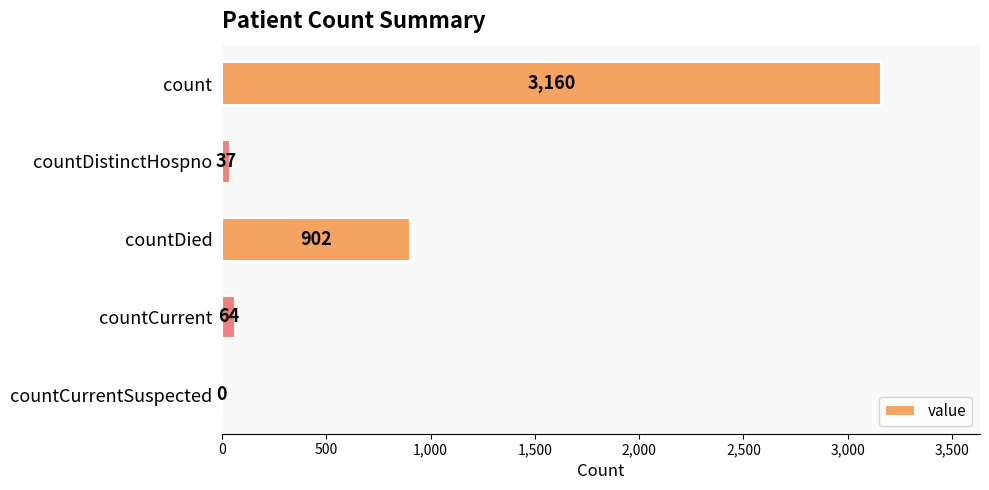

Reading bottom to top, extract all data points from this chart.

countCurrentSuspected=0	countCurrent=64	countDied=902	countDistinctHospno=37	count=3160